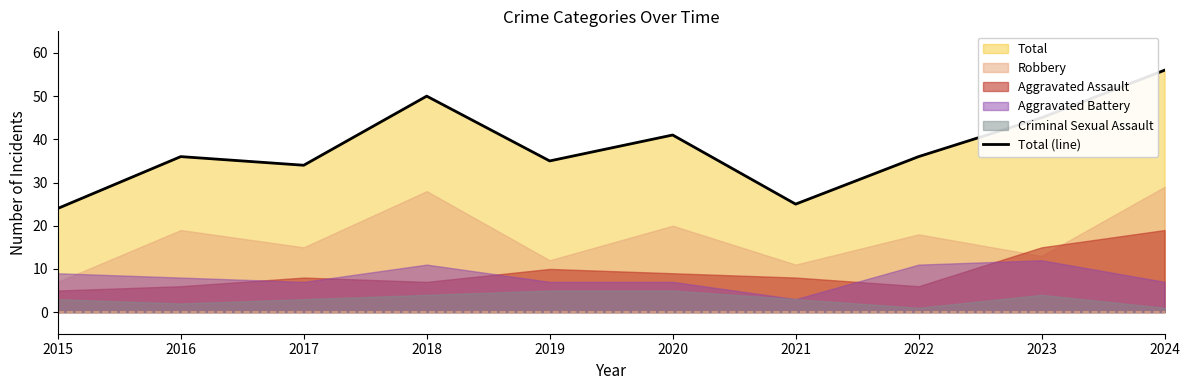

What is the value of the 1st point from the left?

24